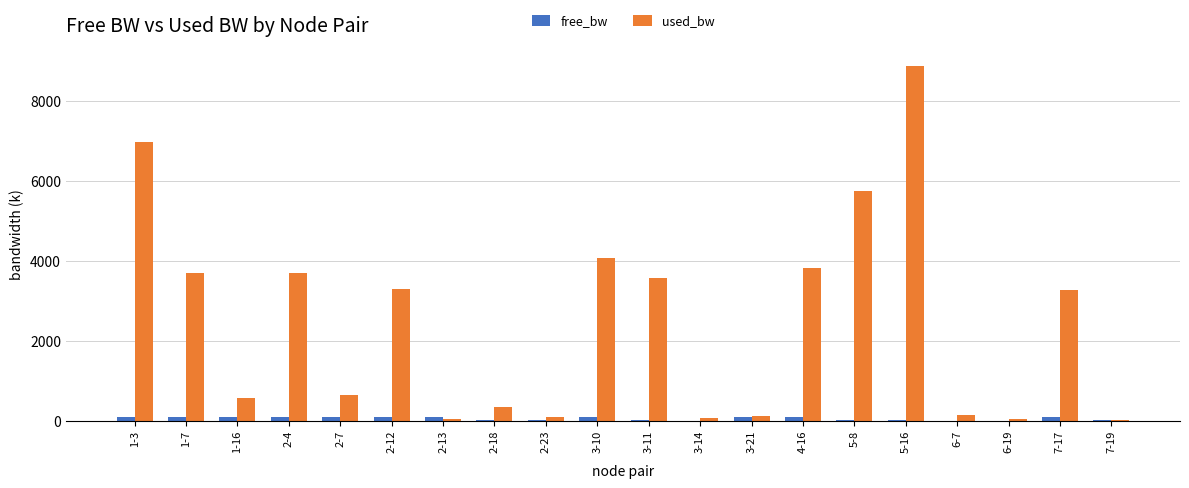

What is the sum of the used_bw values at 7-19 and 1-16?

591.6